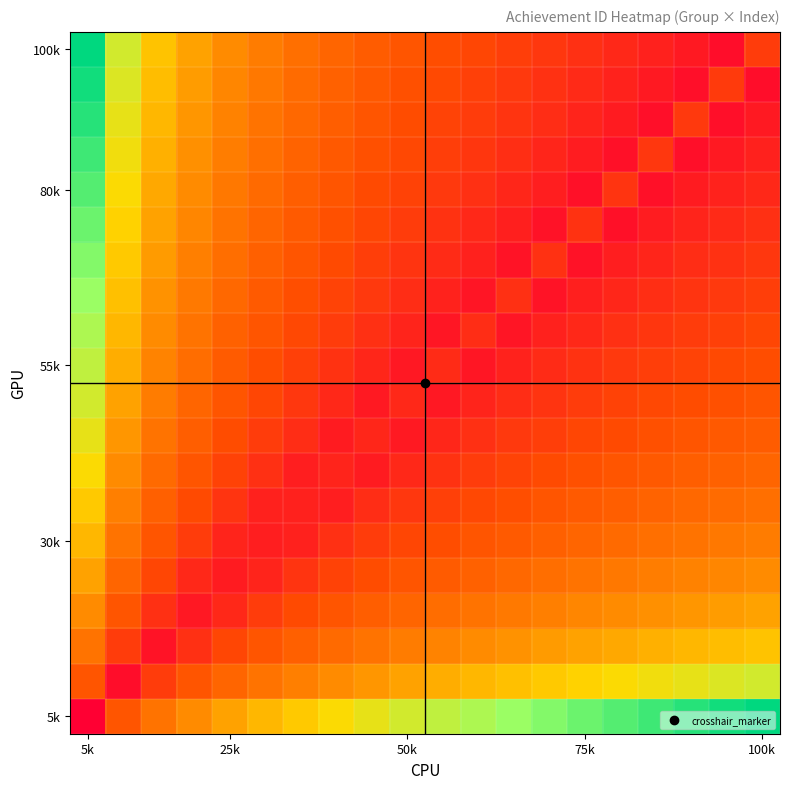

Which label corresponds to the largest value in the chart?

5k